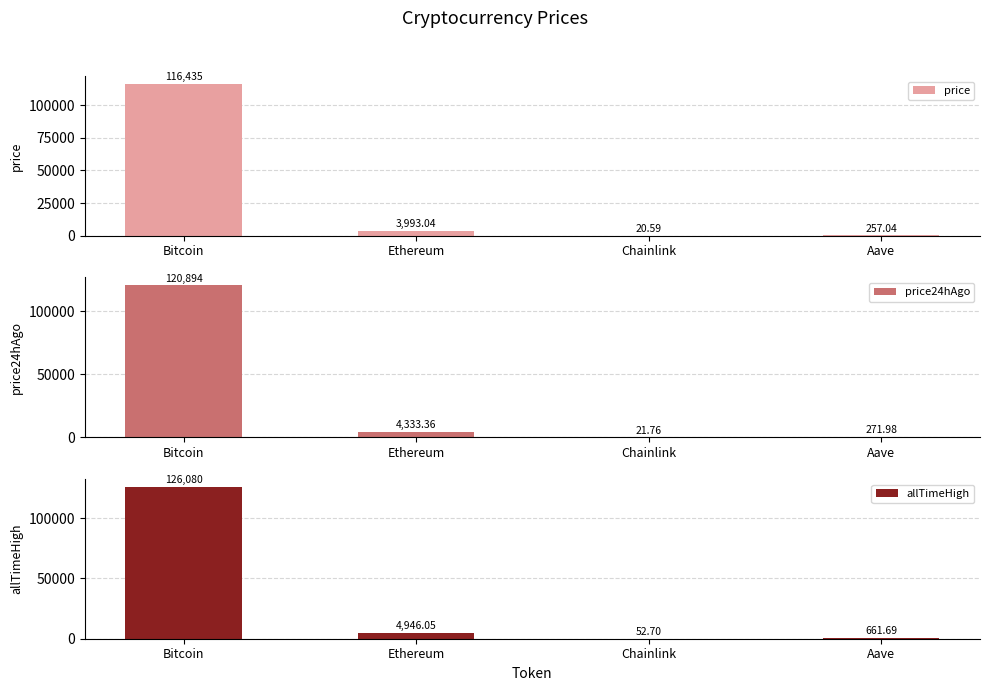

What is the sum of the price24hAgo values at Aave and Bitcoin?

121166.0